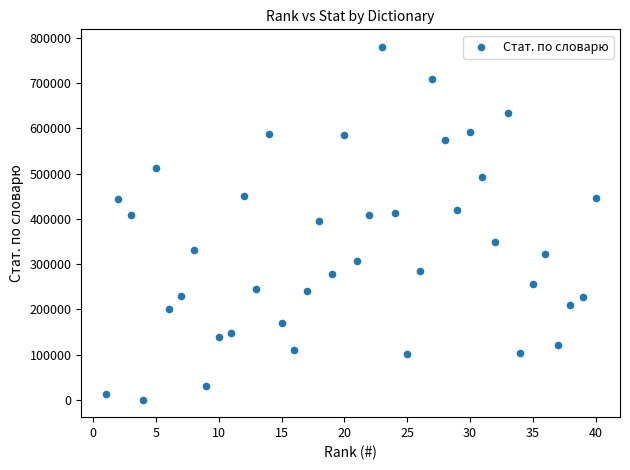

What is the range of Y values (max minus min)?

778386